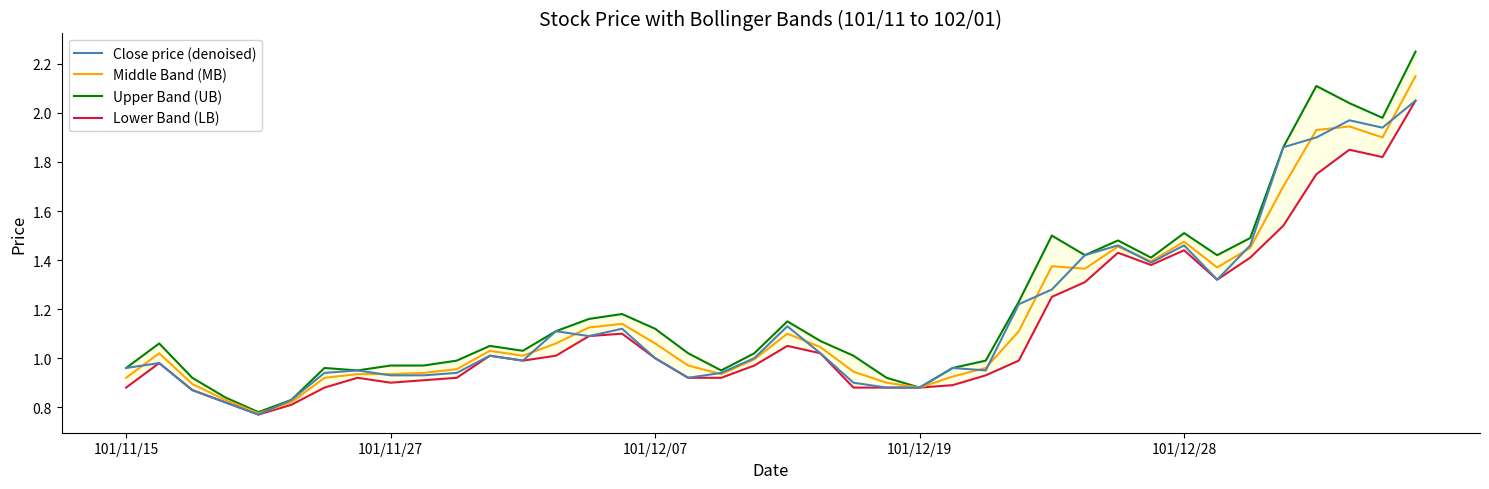

What are all the series names shown in the legend?

Close price (denoised), Middle Band (MB), Upper Band (UB), Lower Band (LB)